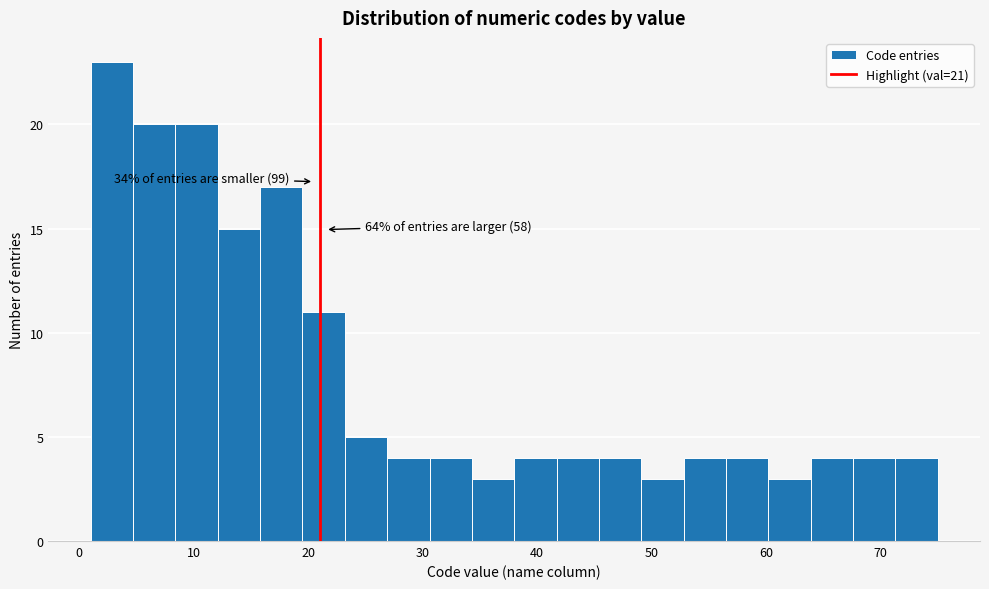

Around what value on the x-axis is the tallest bar? Give the approximate position of its centre, as read against the axis.

3